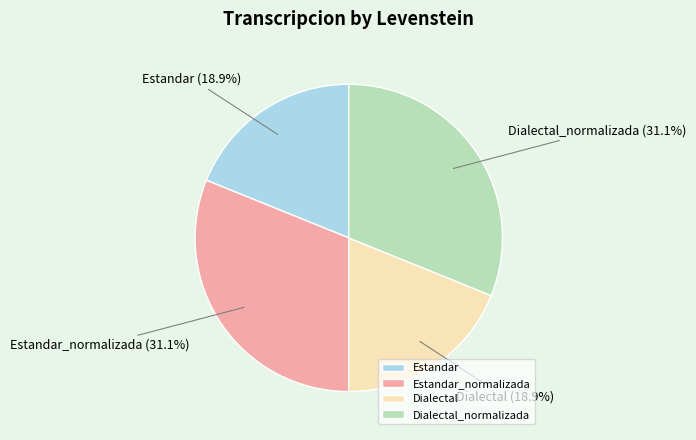

How many slices are in this pie chart?

4